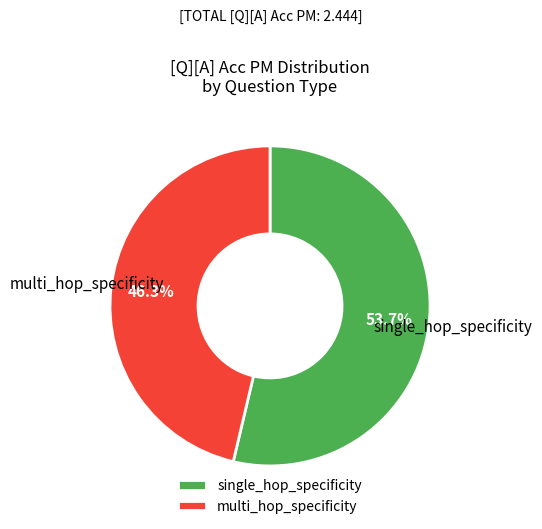

To the nearest percent, what percentage of the pie is multi_hop_specificity?

46%